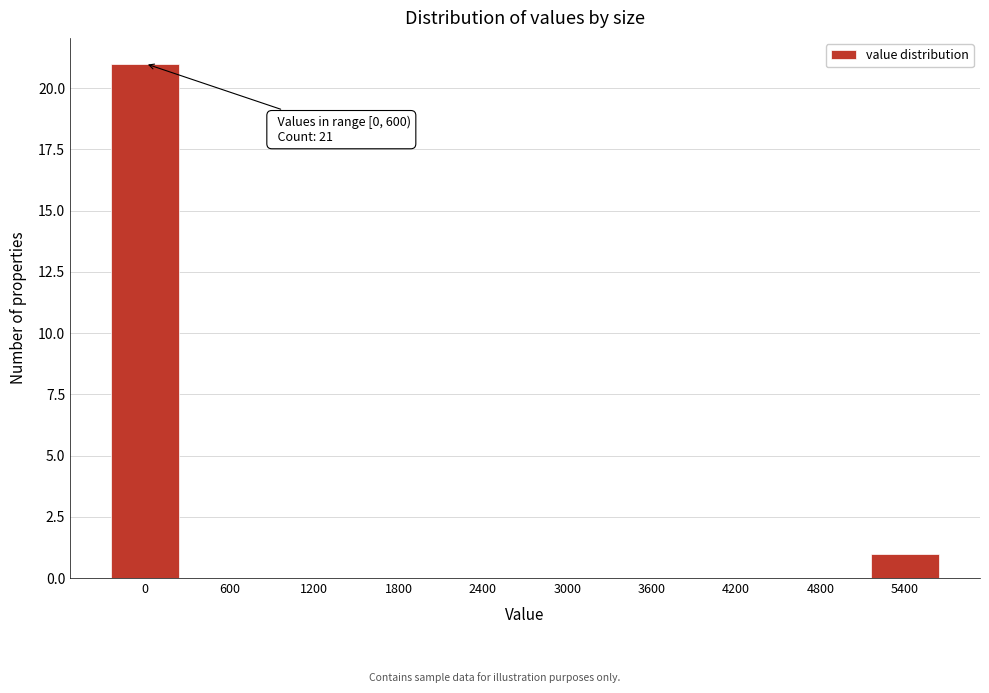

Reading left to right, what are all the values shown in this chart?

0=21	600=0	1200=0	1800=0	2400=0	3000=0	3600=0	4200=0	4800=0	5400=1